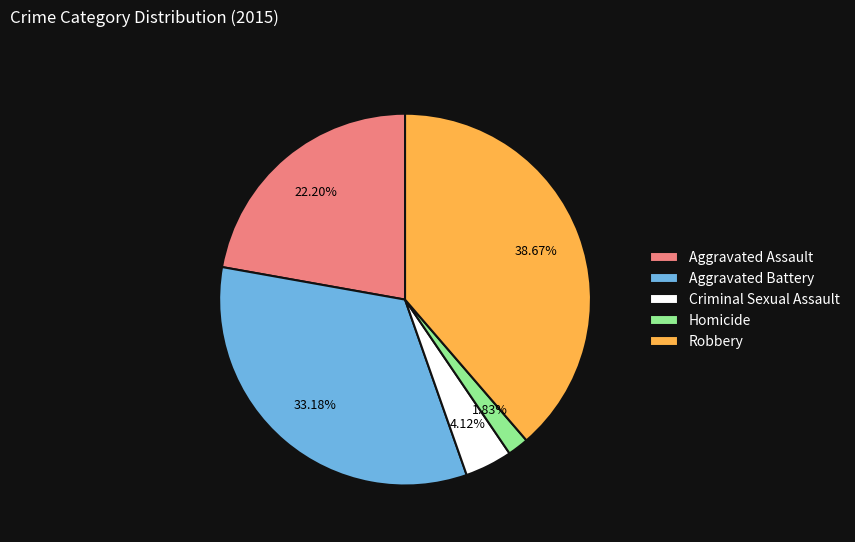

Is it true that Robbery is 39% of the pie?

True